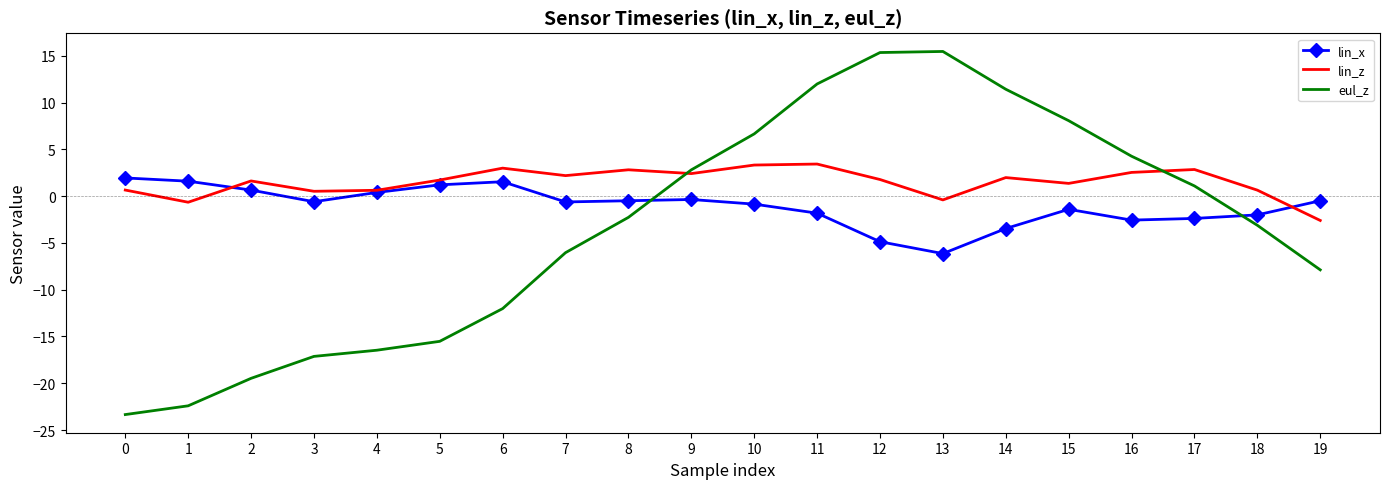

How many distinct data groups are displayed?

3